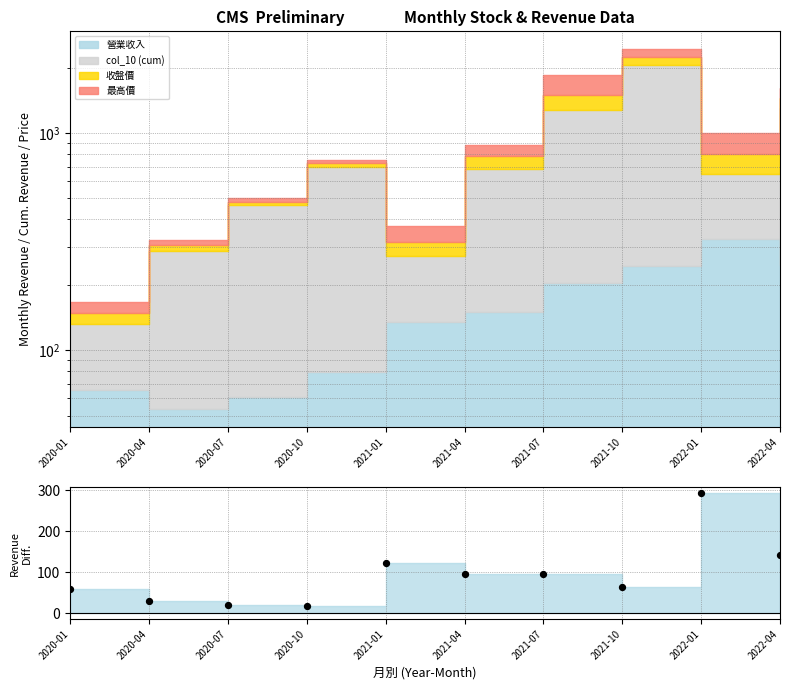

Between 2022-04 and 2020-04, which is larger?

2022-04